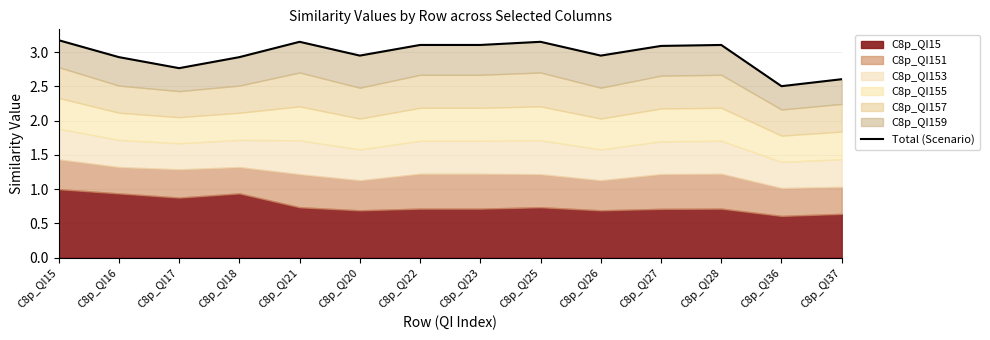

What is the label of the 14th point from the right?

C8p_QI15